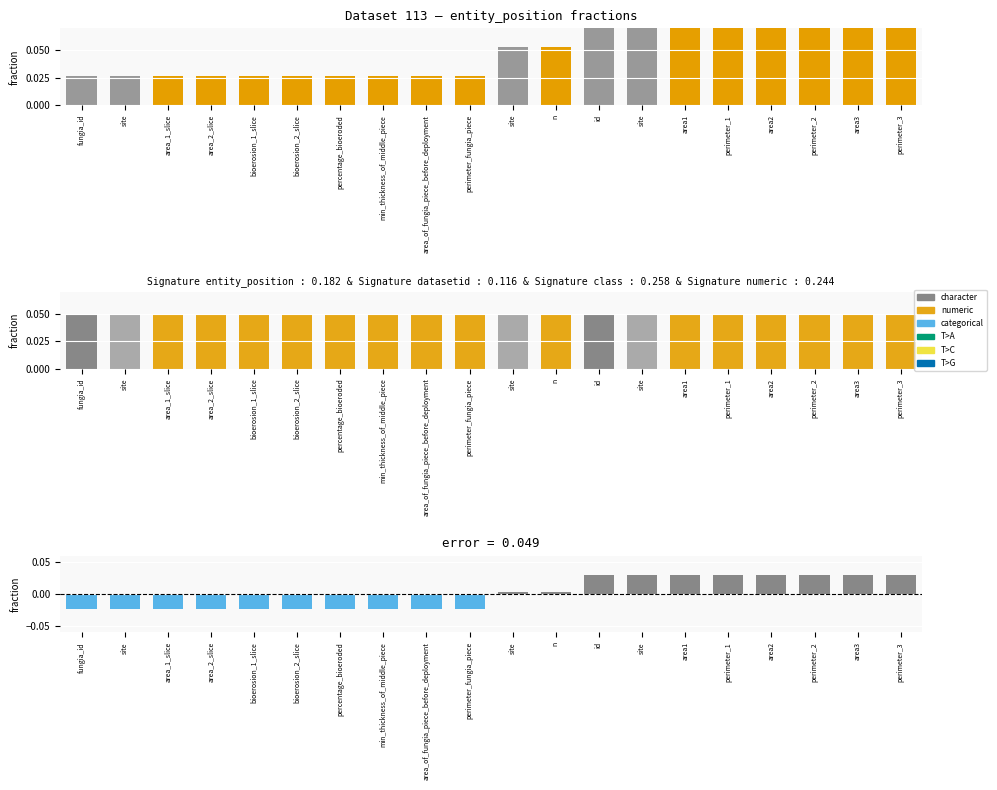

What is the greatest value displayed?

0.1